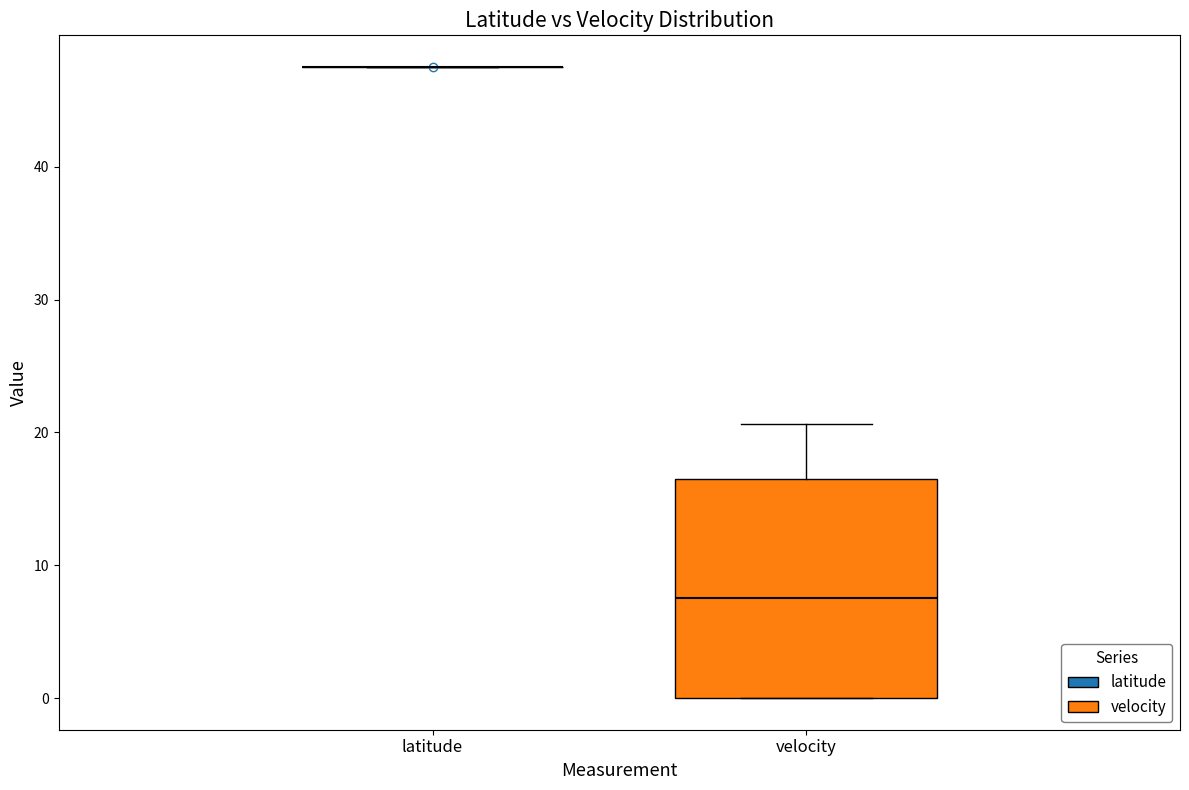

Where is the lower edge of the box for velocity on the y-axis? The values are not printed on the chart, so give them approximately, as read against the axis.

0